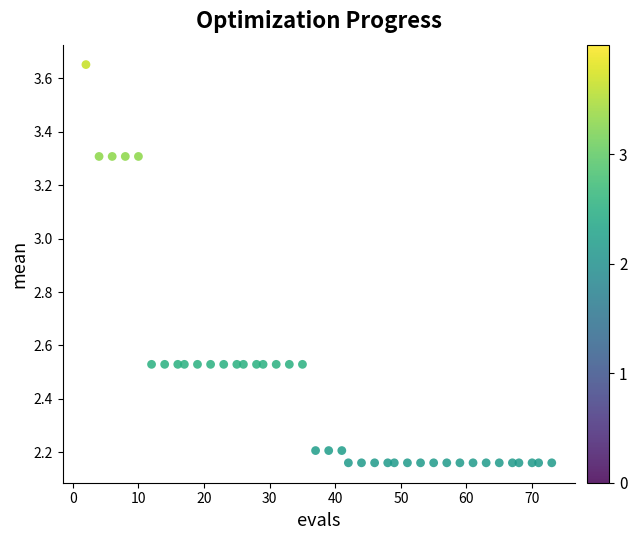

What is the range of X values (max minus min)?

71.0